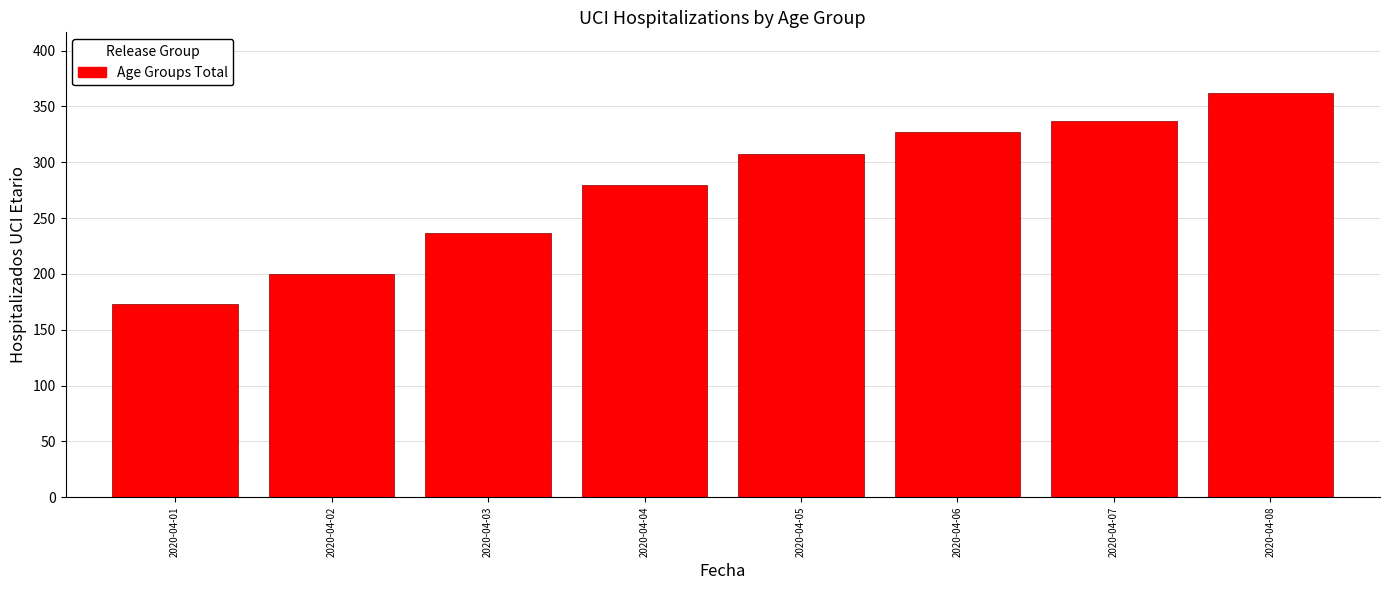

Reading right to left, what are all the values shown in this chart?

362	337	327	307	280	237	200	173